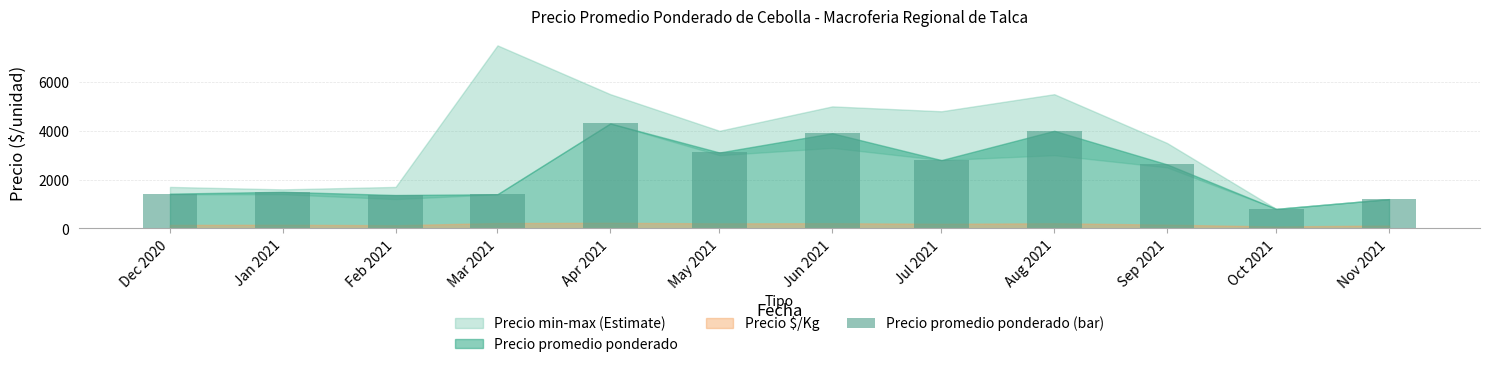

What position from the right is Jul 2021?

5